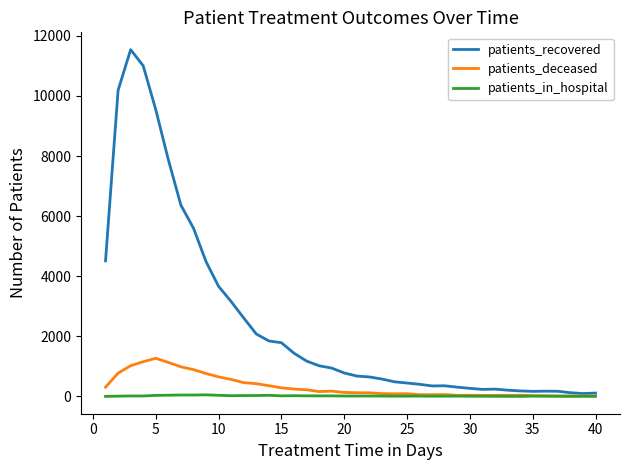

What is the minimum value for patients_recovered?

95